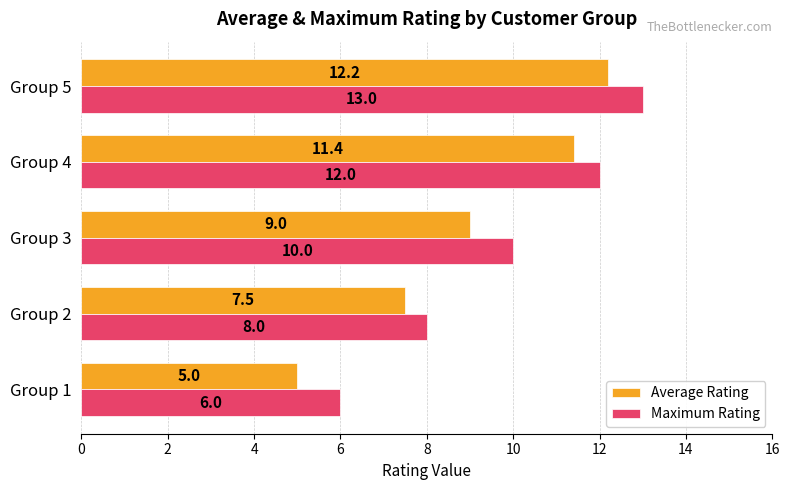

At which label is Average Rating closest to 8?

Group 2